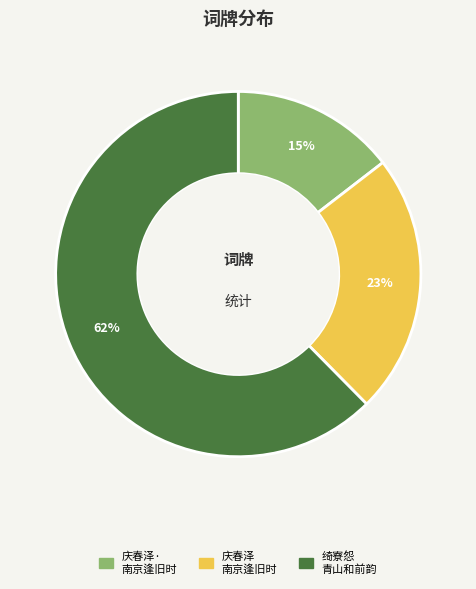

Which category has the biggest portion of the pie?

绮寮怨 青山和前韵